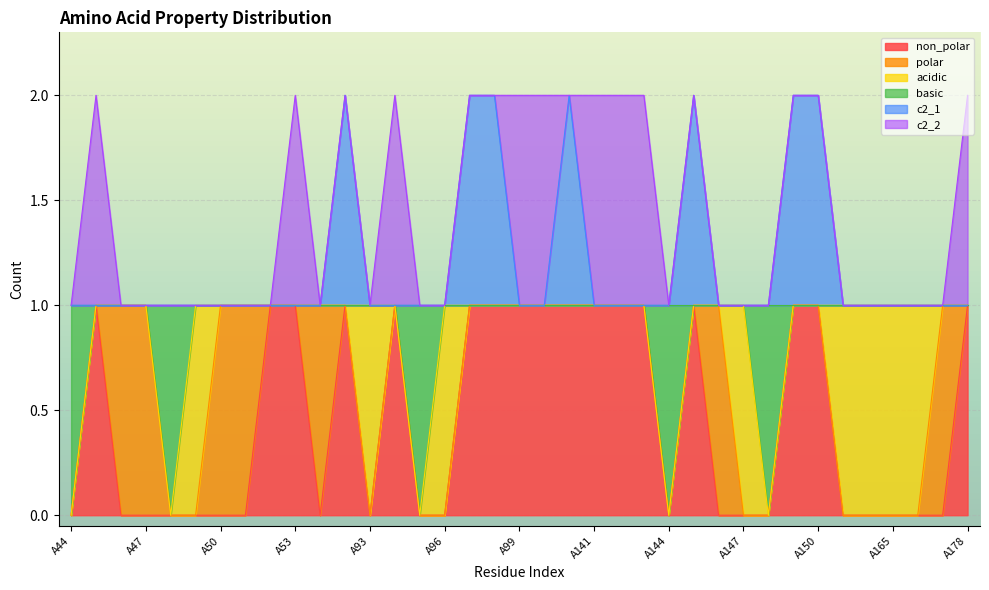

Which category has the lowest value across all series?

A44